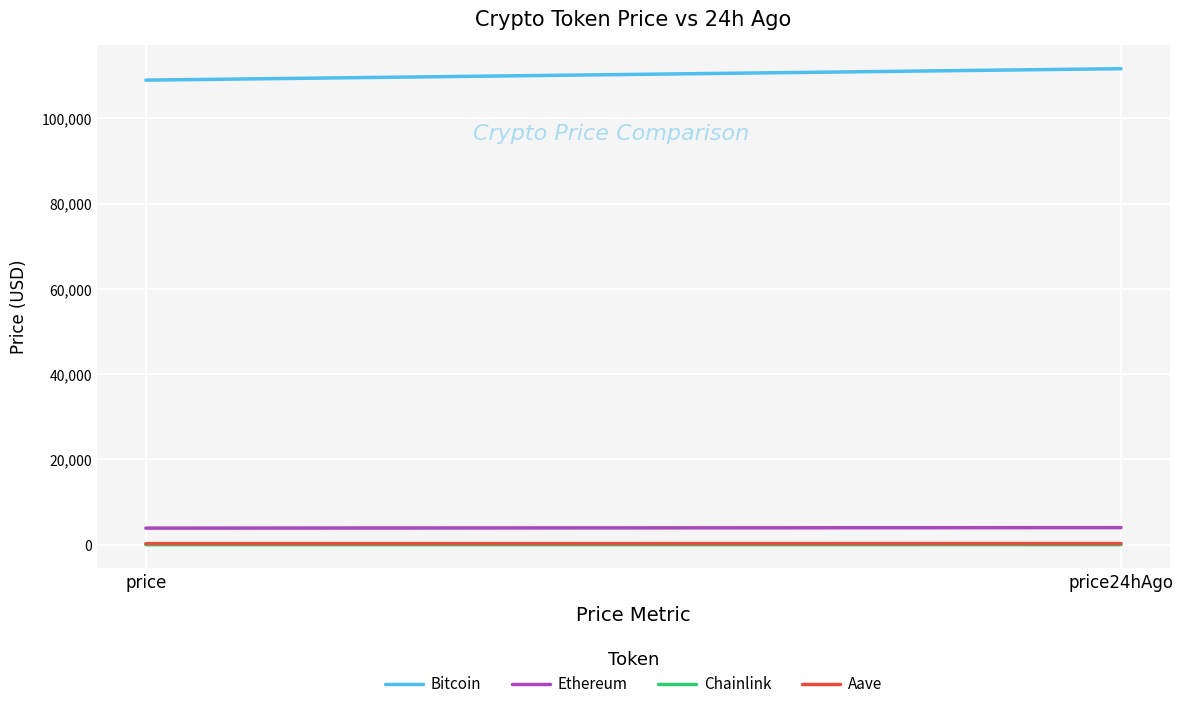

Where is Aave nearest to the value 263?

price